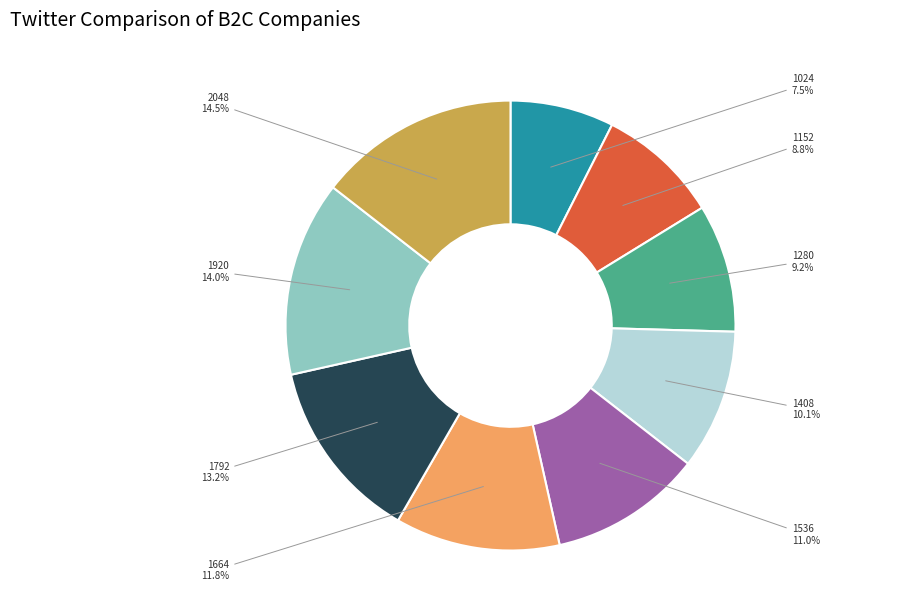

Is there a majority slice in this chart?

No